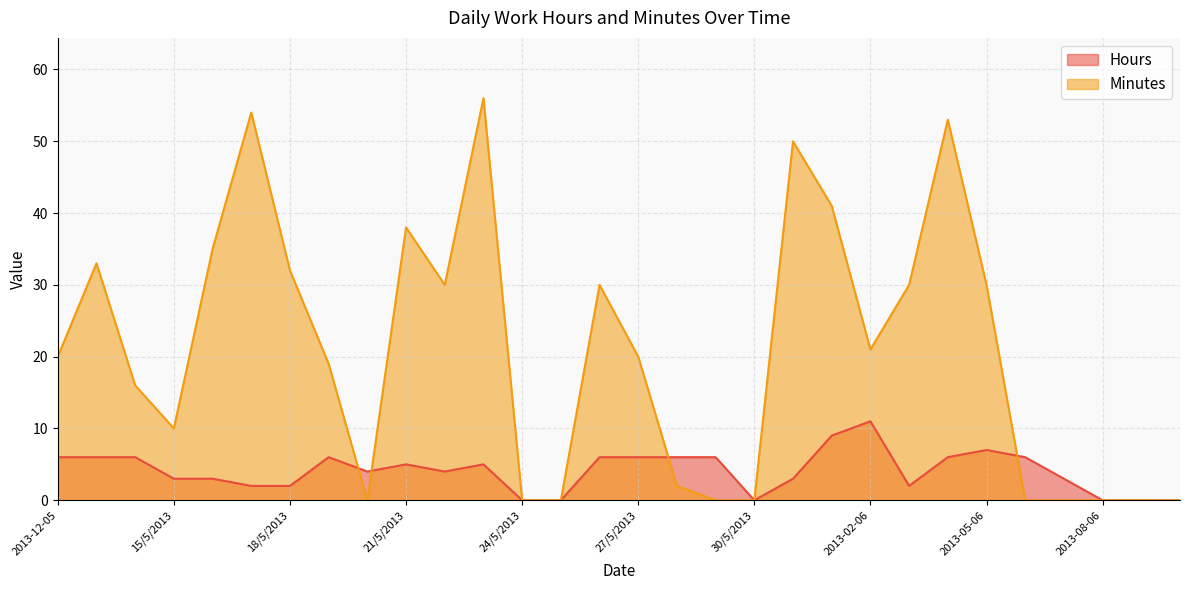

How many data points in Minutes are above 20?

14